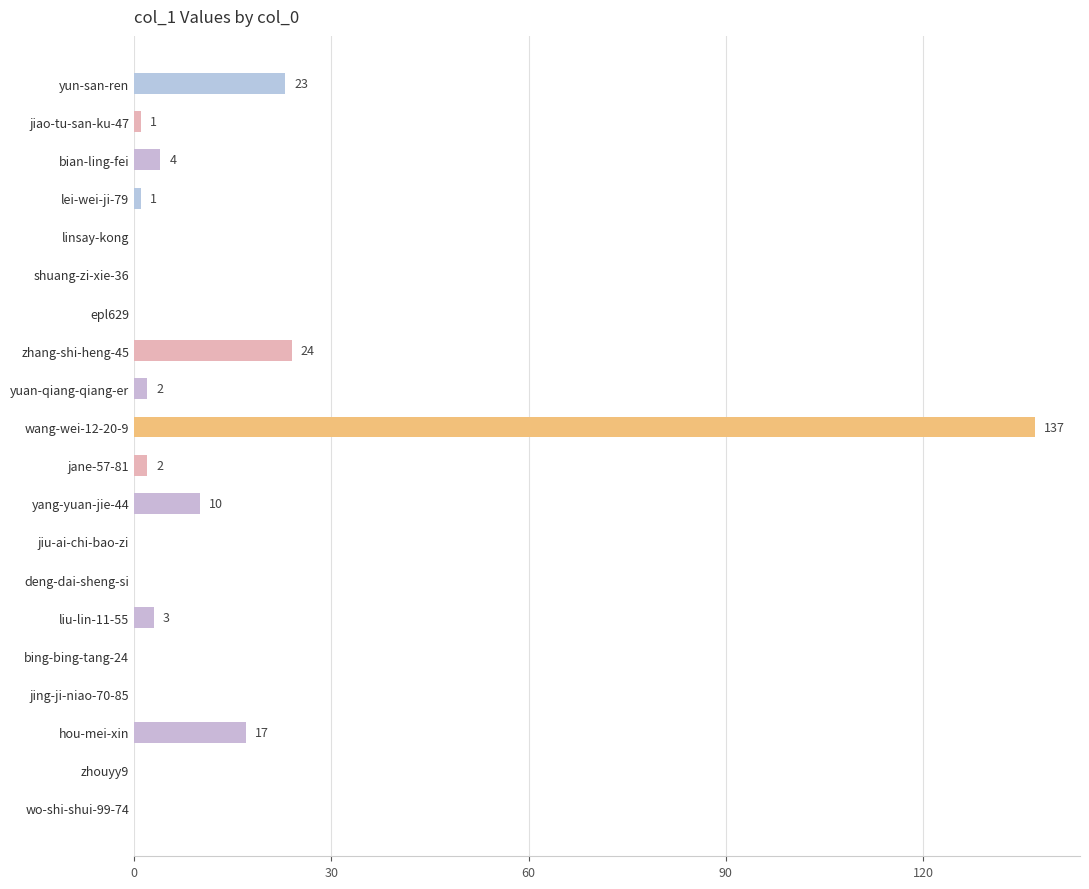

Which category has the highest value across all series?

wang-wei-12-20-9